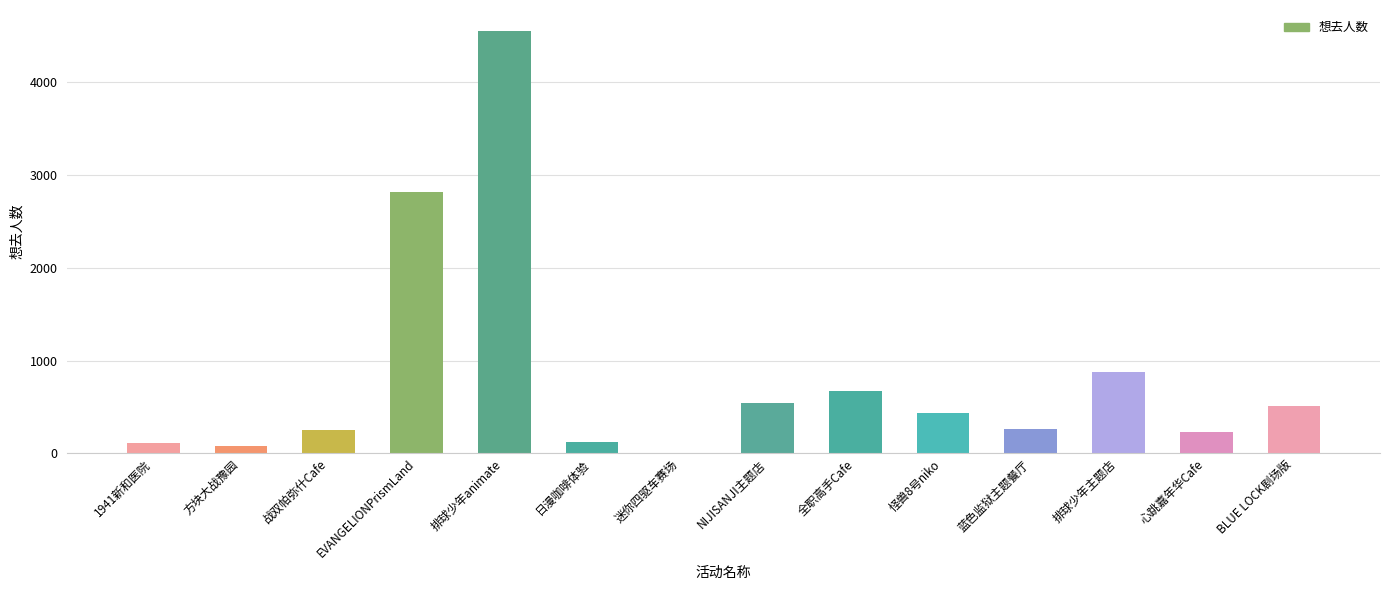

What is the sum of the values at EVANGELIONPrismLand and NIJISANJI主题店?

3367